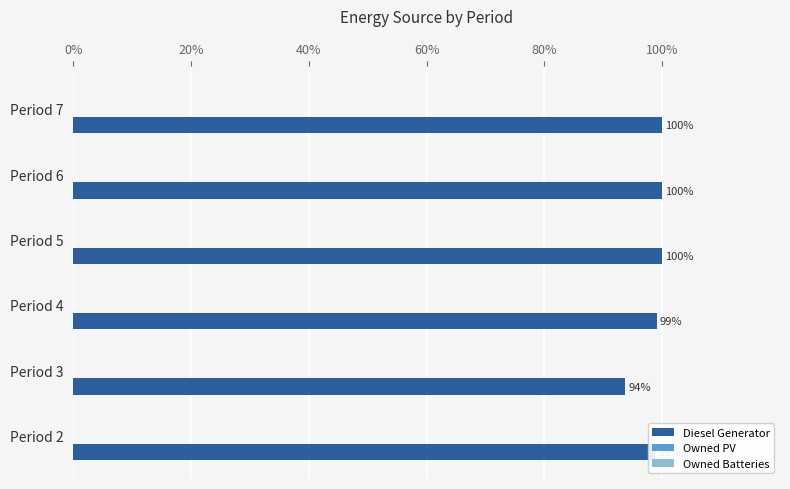

Does the chart contain any negative values?

No